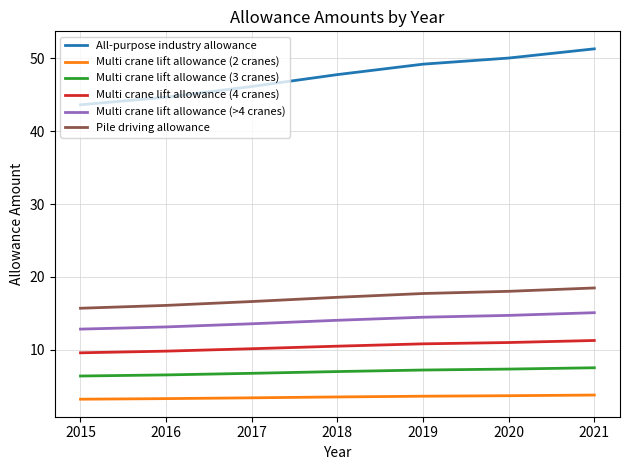

At which category is the sum across all series the highest?

2021